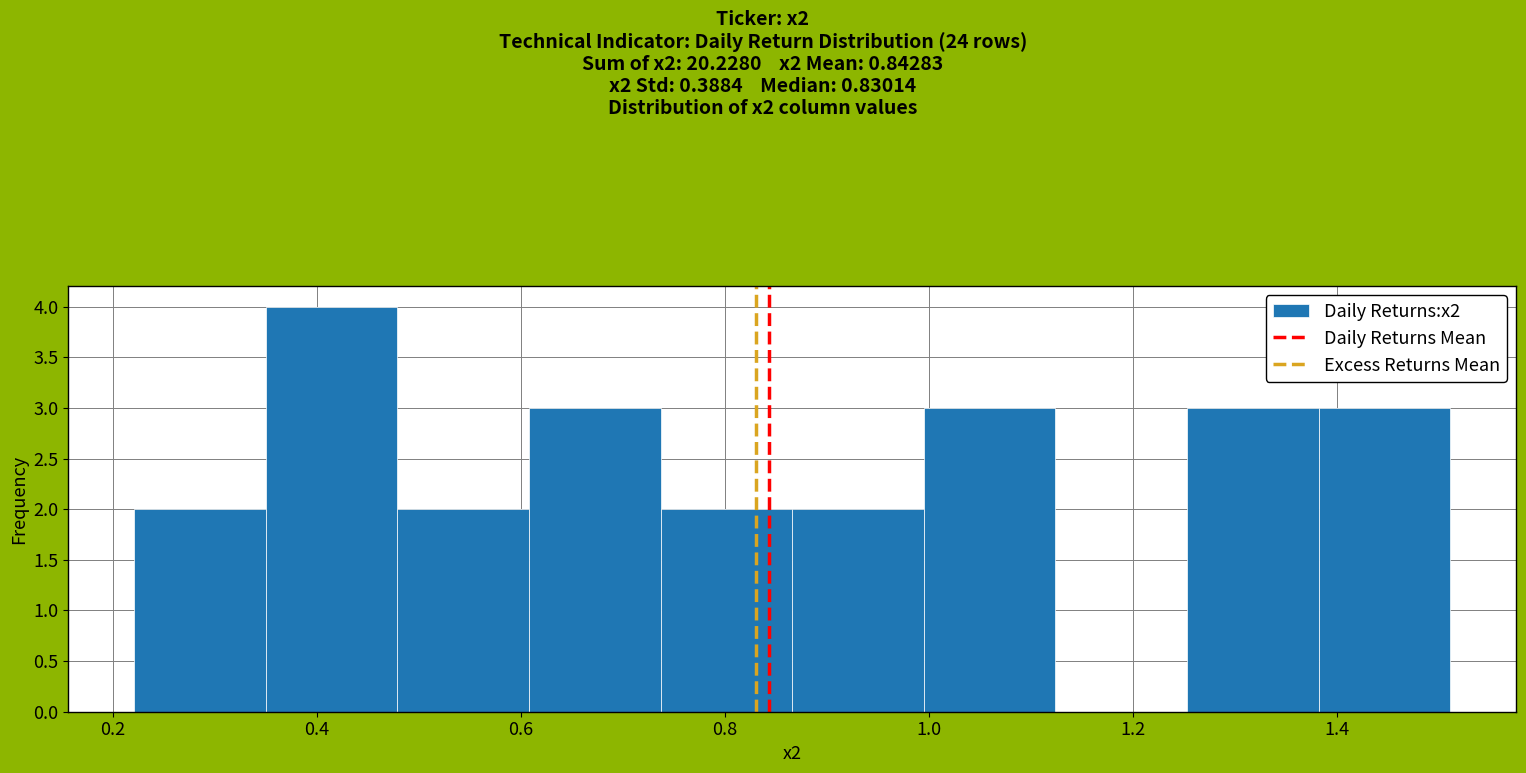

Over which range of the x-axis is the bar tallest?

0.34 to 0.48